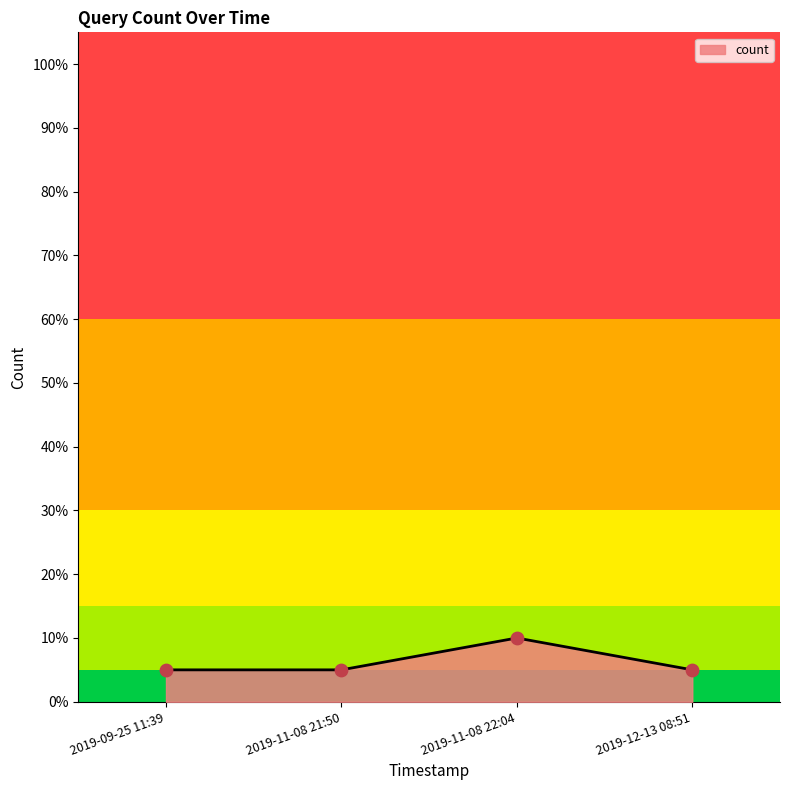

Approximately how many times larger is the value at 2019-12-13 08:51 compared to 2019-09-25 11:39?

1.0